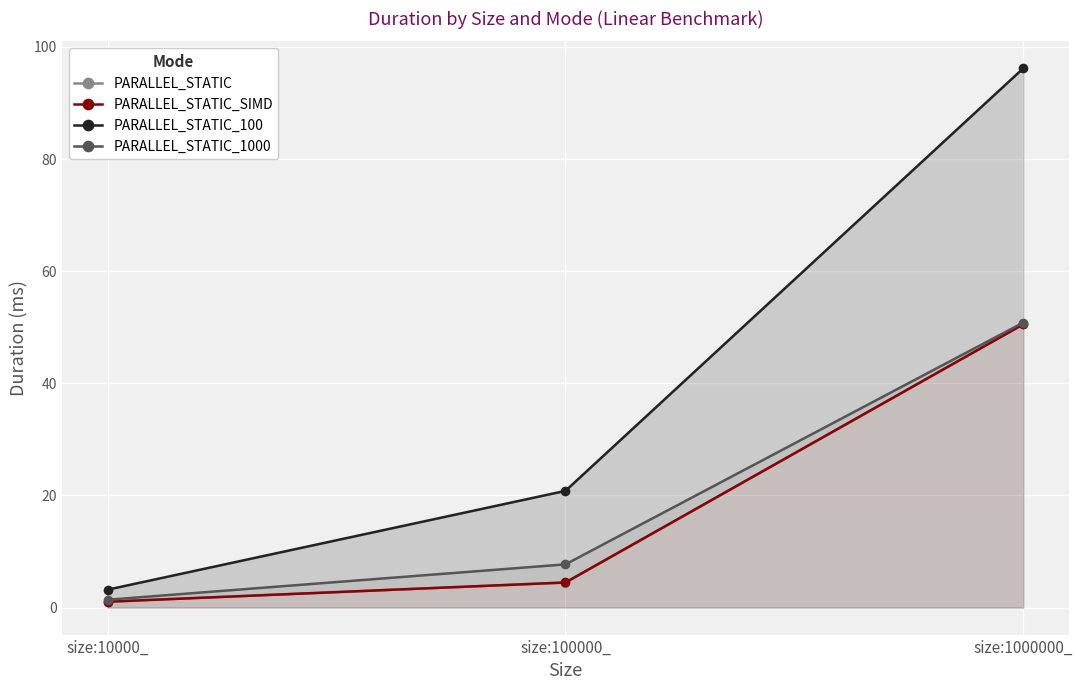

What is the difference between the second highest and minimum values in the PARALLEL_STATIC_1000 series?

6.3